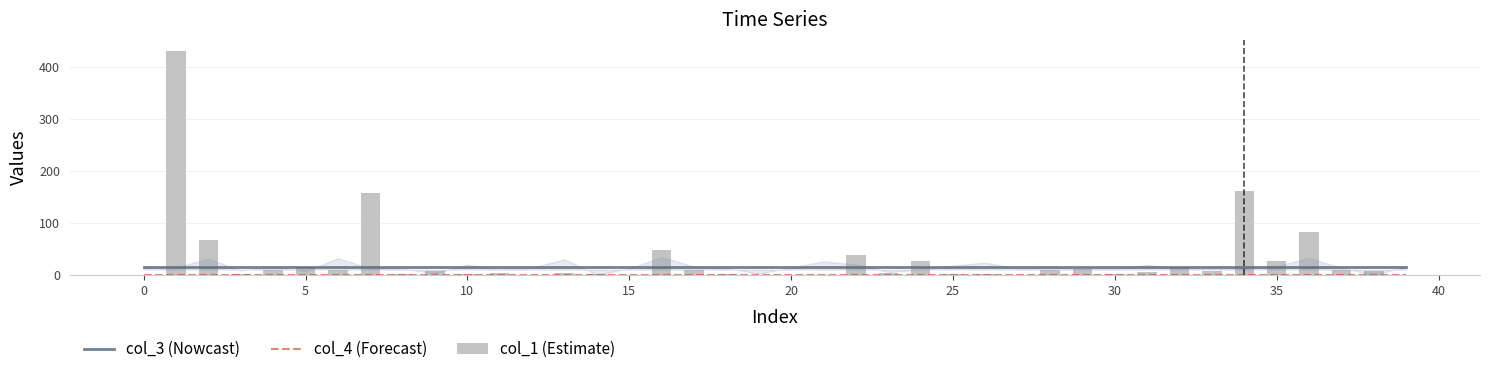

The col_3 (Nowcast) series shows 16 at 15. True or false?

True